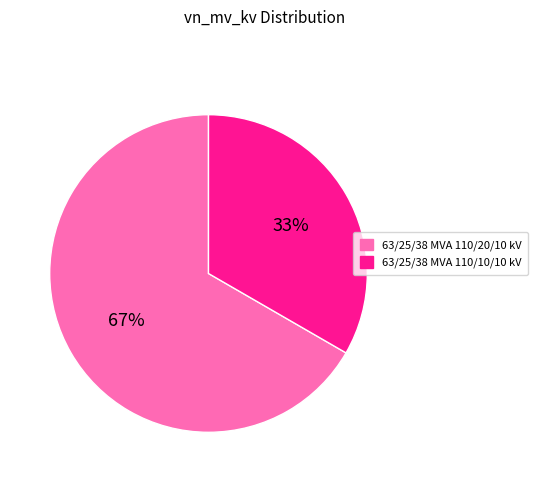

True or false: 63/25/38 MVA 110/10/10 kV accounts for 33% of the total.

True